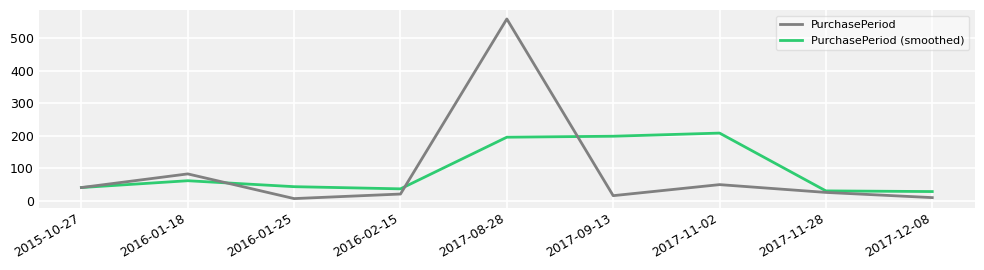

At how many categories does at least one series exceed 290?

1